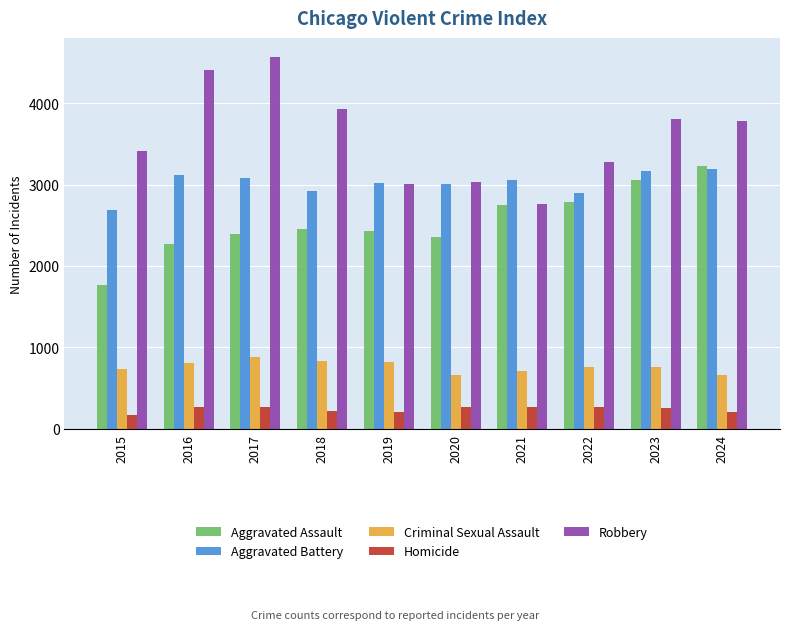

Which series has the largest total across all categories?

Robbery